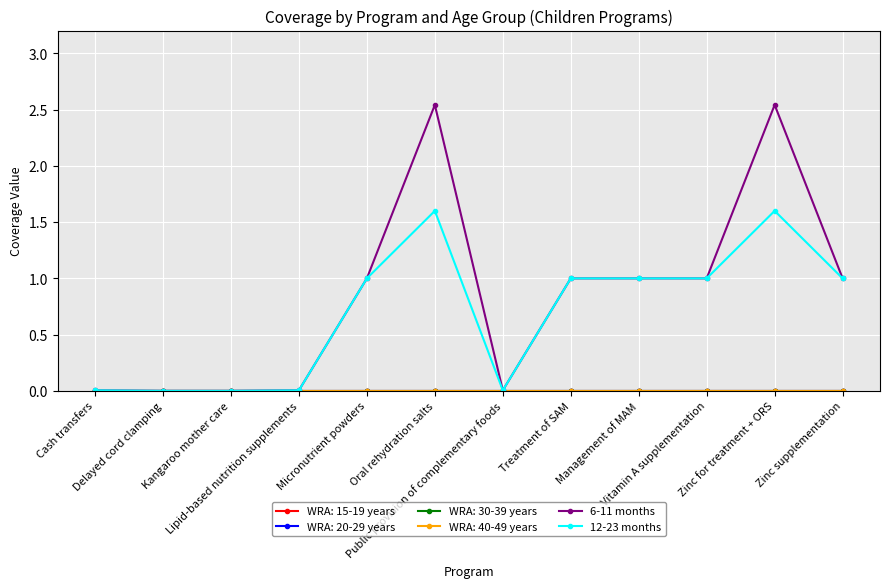

True or false: 6-11 months has a value of 0.7 at Zinc supplementation.

False